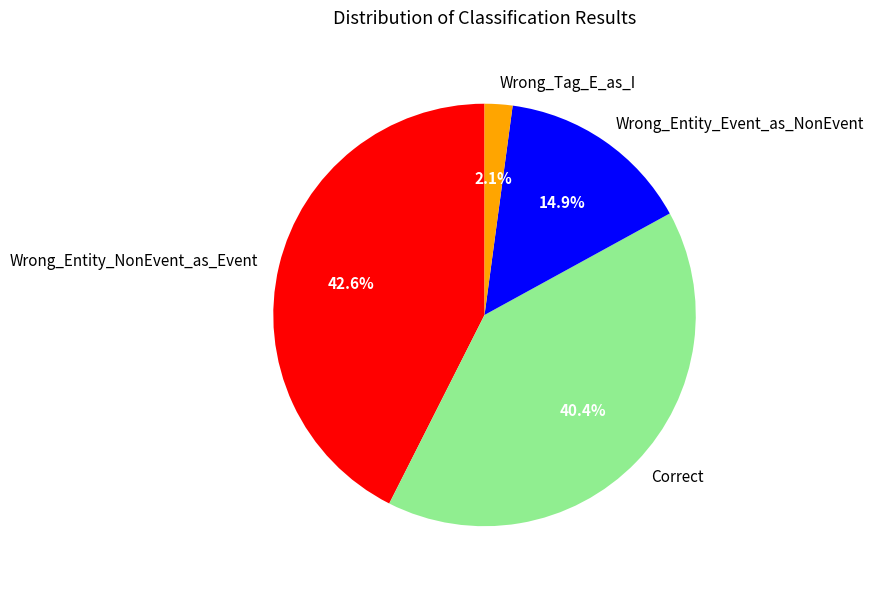

To the nearest percent, what is the difference between the largest and smallest slice percentages?

40%